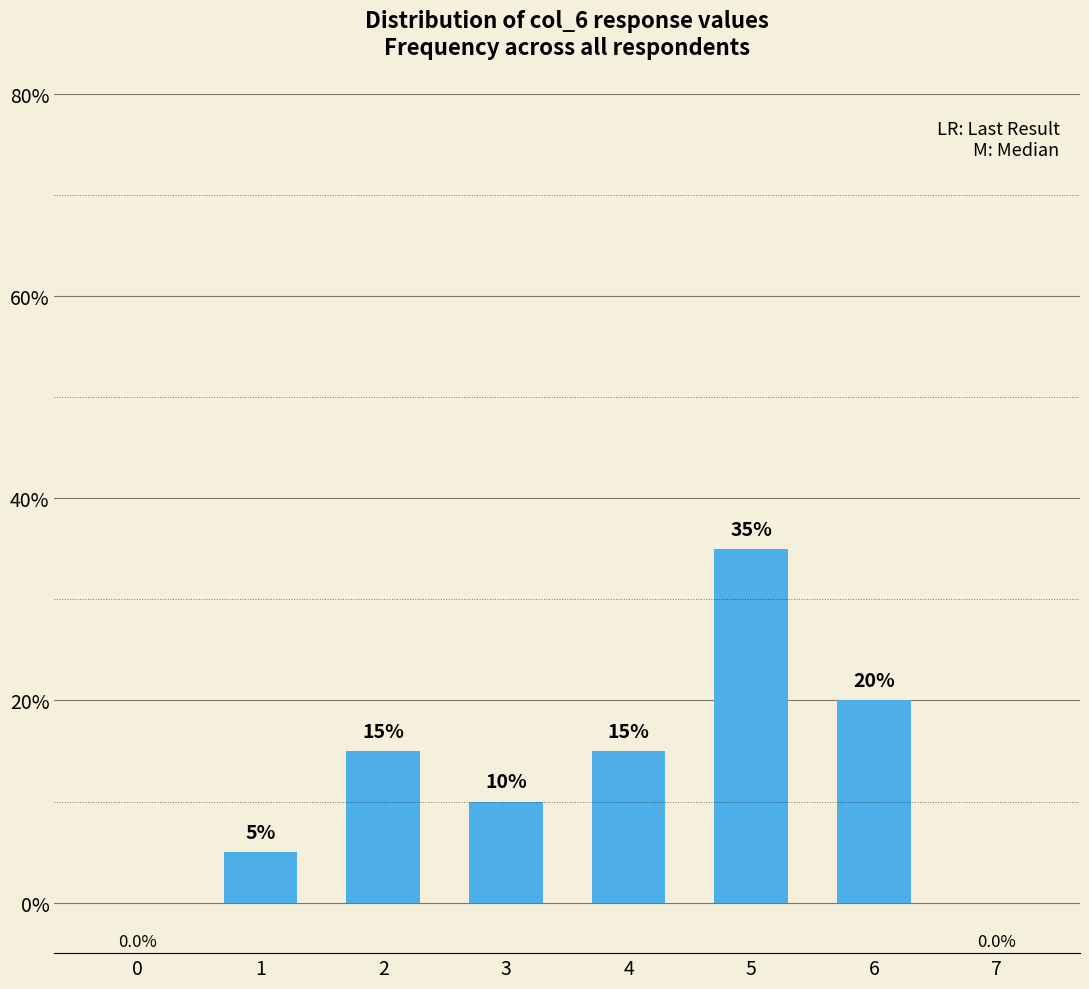

What is the change in value from 2 to 7?

-15